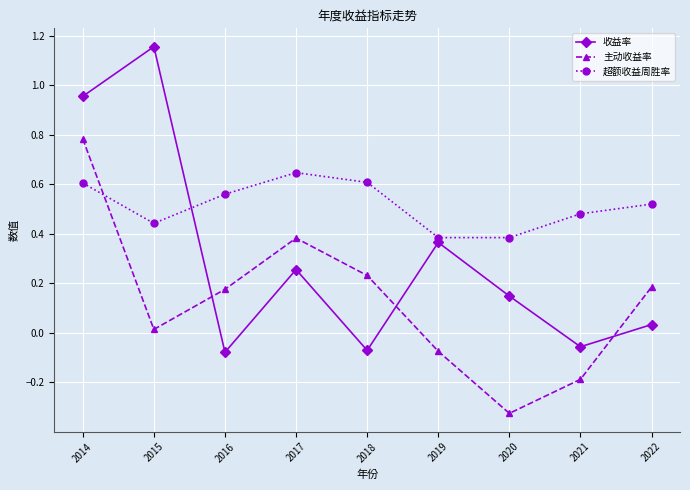

What is the total value across all series at 2022?

0.7